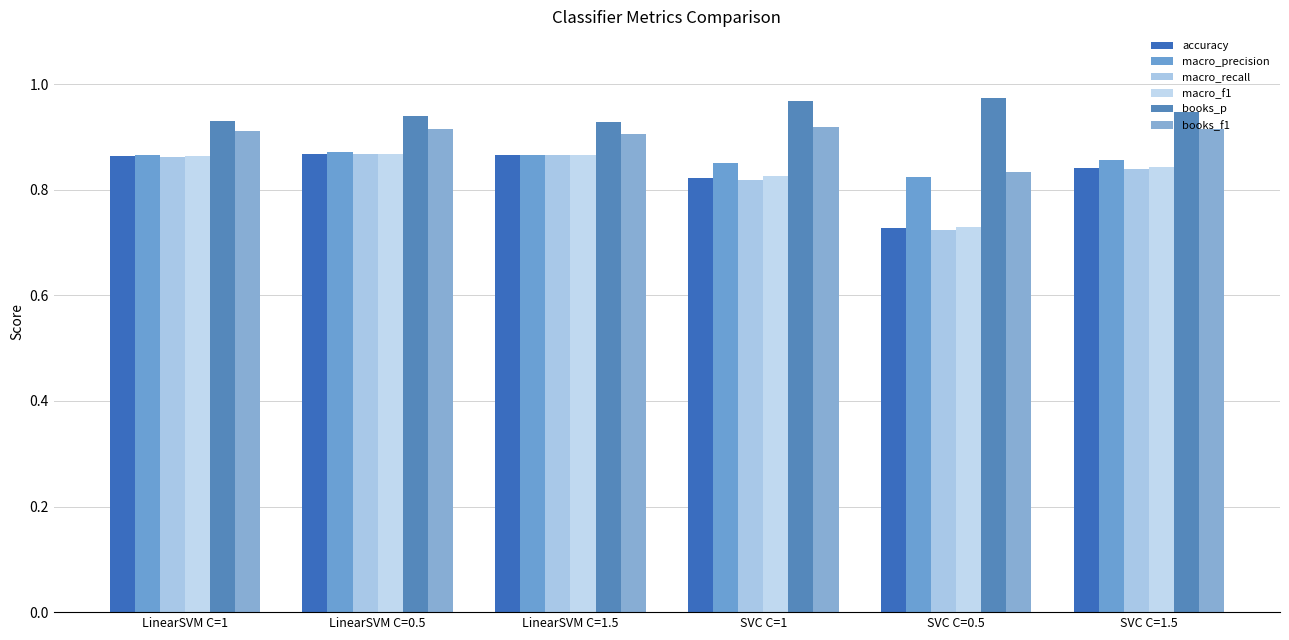

Reading left to right, transcribe all the data shown in this chart.

accuracy: LinearSVM C=1=0.9	LinearSVM C=0.5=0.9	LinearSVM C=1.5=0.9	SVC C=1=0.8	SVC C=0.5=0.7	SVC C=1.5=0.8
macro_precision: LinearSVM C=1=0.9	LinearSVM C=0.5=0.9	LinearSVM C=1.5=0.9	SVC C=1=0.8	SVC C=0.5=0.8	SVC C=1.5=0.9
macro_recall: LinearSVM C=1=0.9	LinearSVM C=0.5=0.9	LinearSVM C=1.5=0.9	SVC C=1=0.8	SVC C=0.5=0.7	SVC C=1.5=0.8
macro_f1: LinearSVM C=1=0.9	LinearSVM C=0.5=0.9	LinearSVM C=1.5=0.9	SVC C=1=0.8	SVC C=0.5=0.7	SVC C=1.5=0.8
books_p: LinearSVM C=1=0.9	LinearSVM C=0.5=0.9	LinearSVM C=1.5=0.9	SVC C=1=1.0	SVC C=0.5=1.0	SVC C=1.5=0.9
books_f1: LinearSVM C=1=0.9	LinearSVM C=0.5=0.9	LinearSVM C=1.5=0.9	SVC C=1=0.9	SVC C=0.5=0.8	SVC C=1.5=0.9